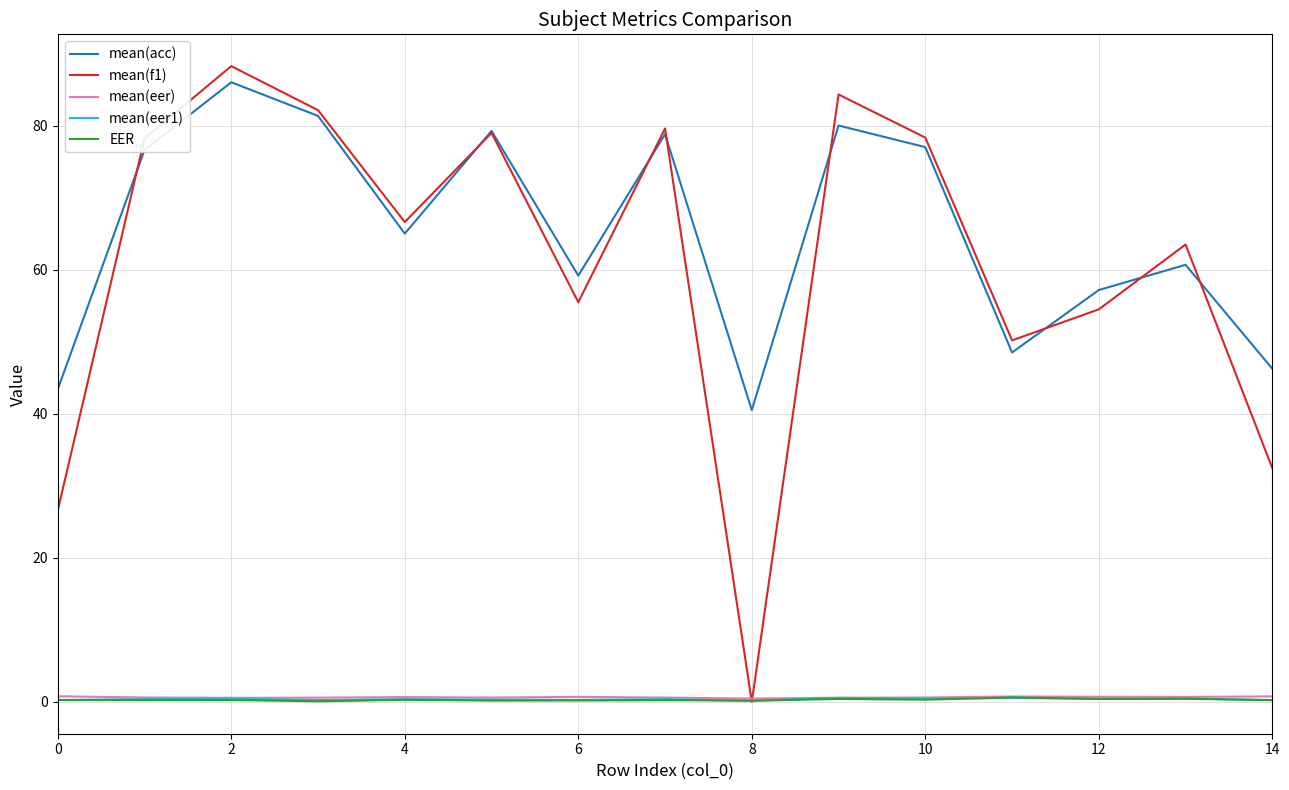

What is the maximum value shown in the chart?

88.2